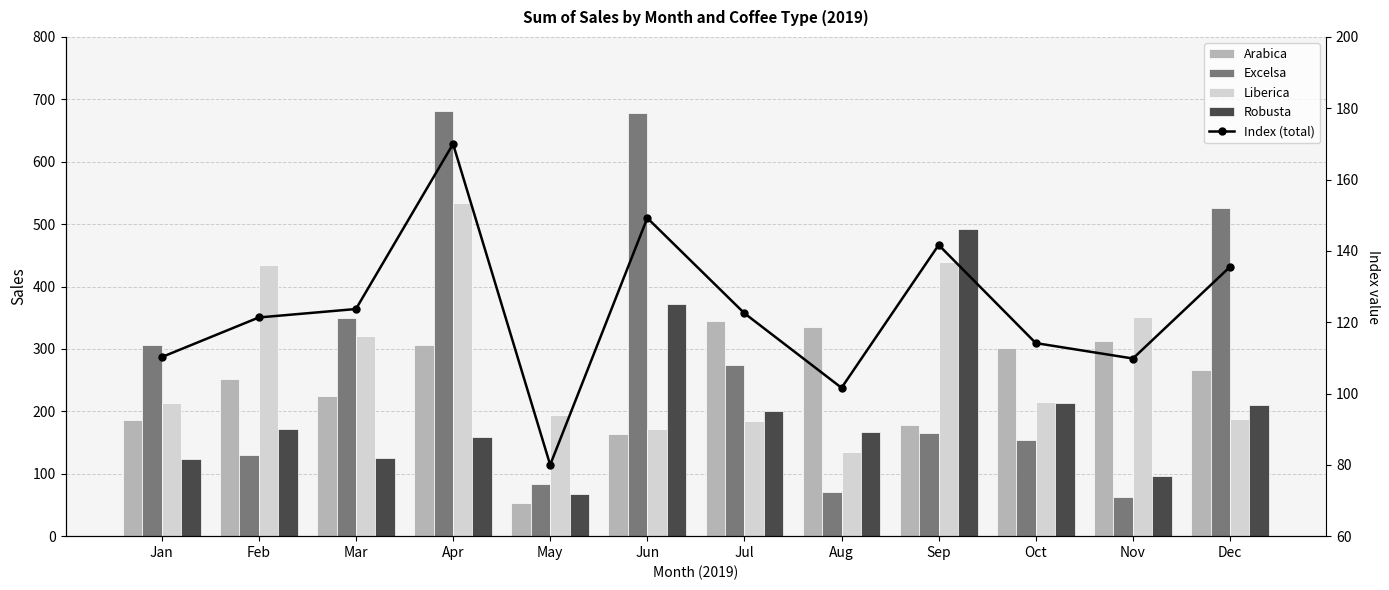

Which category has the highest value in the Index (total) series?

Apr